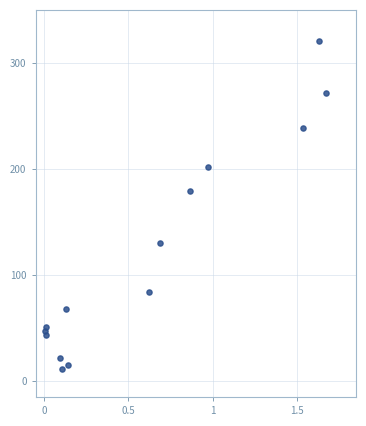

What Y value in the scatter plot is closest to 165?

179.3